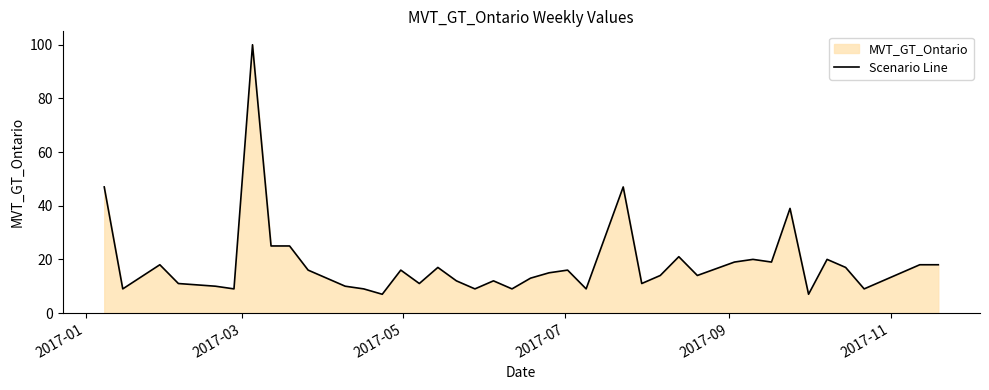

What is the minimum value shown in the chart?

7